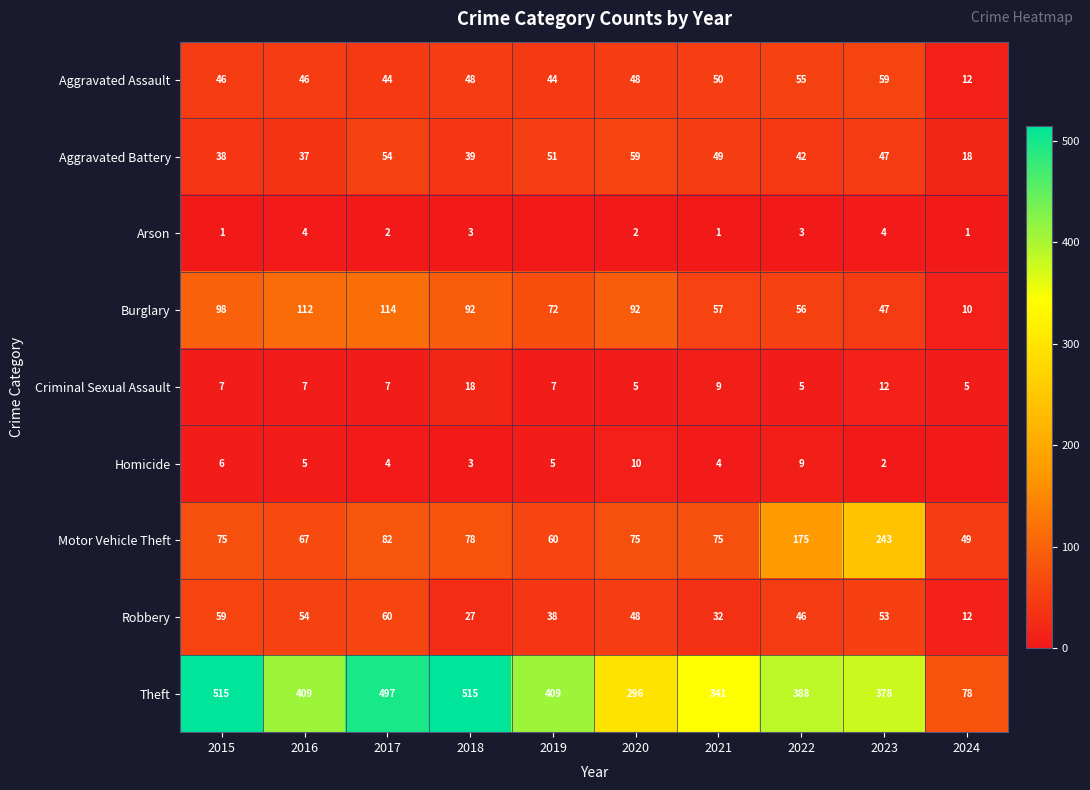

What is the difference between the highest and lowest values at 2021?

340